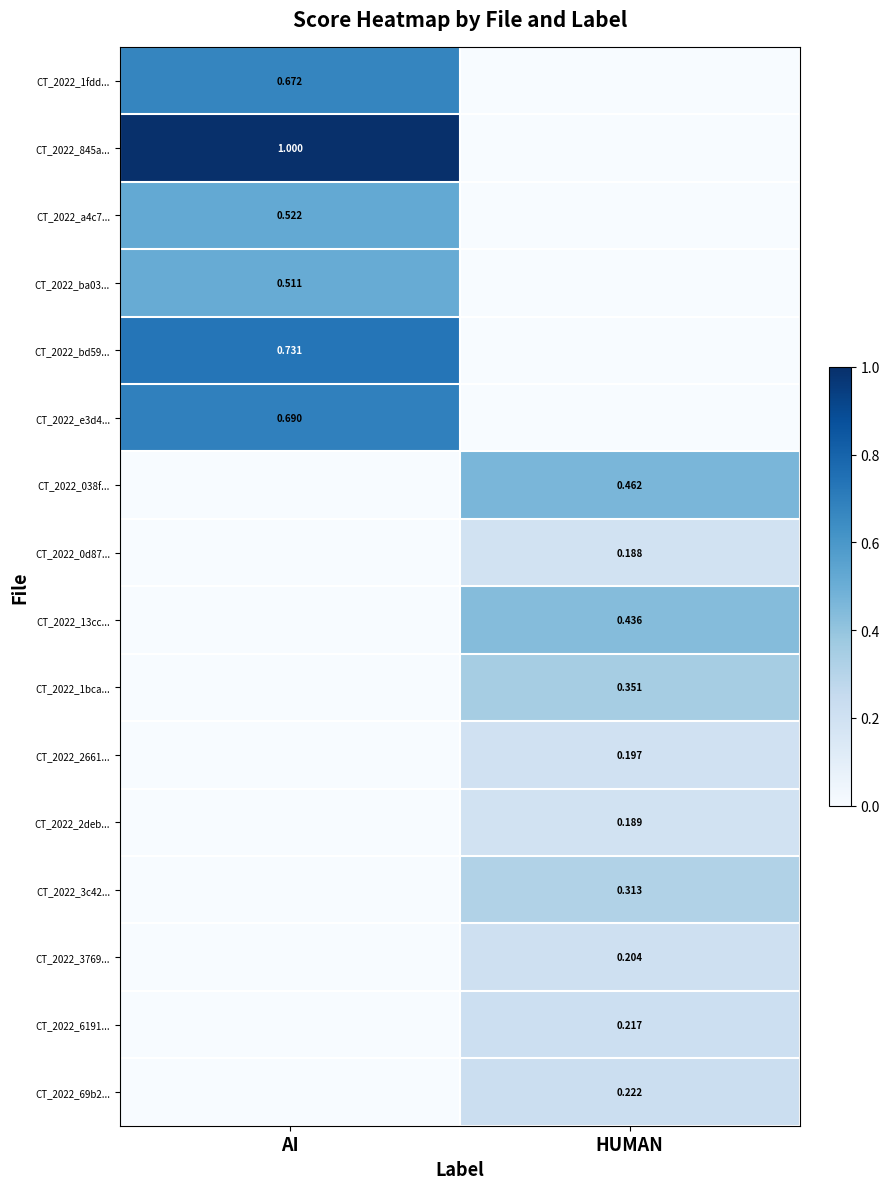

Is the value of CT_2022_2deb... at HUMAN greater than the value of CT_2022_ba03... at AI?

No